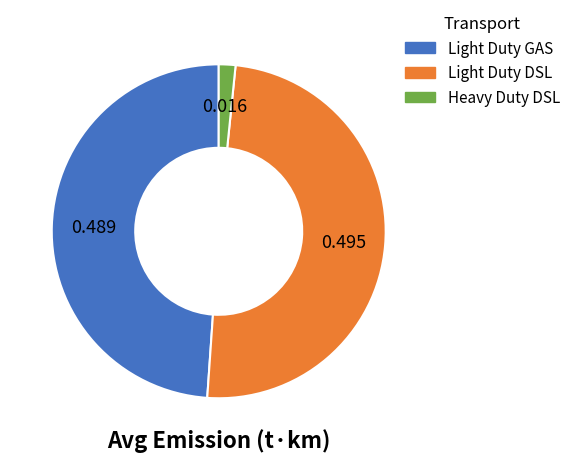

Which has a higher value, Heavy Duty DSL or Light Duty GAS?

Light Duty GAS